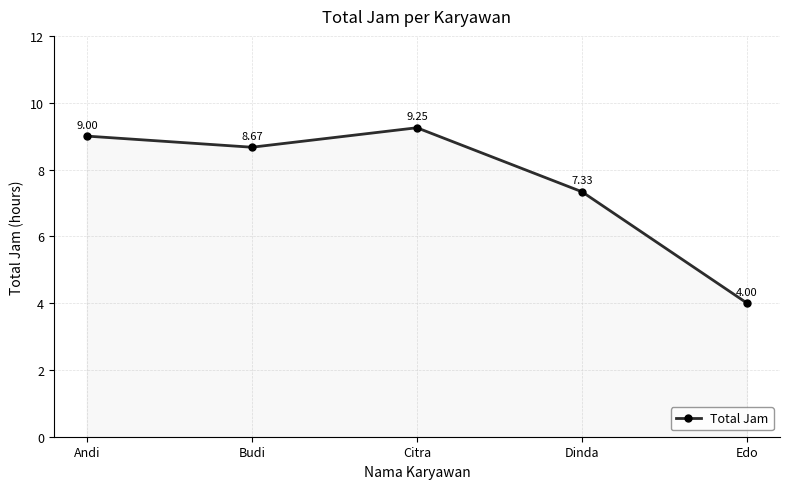

What is the difference between the maximum and second lowest values?

1.9